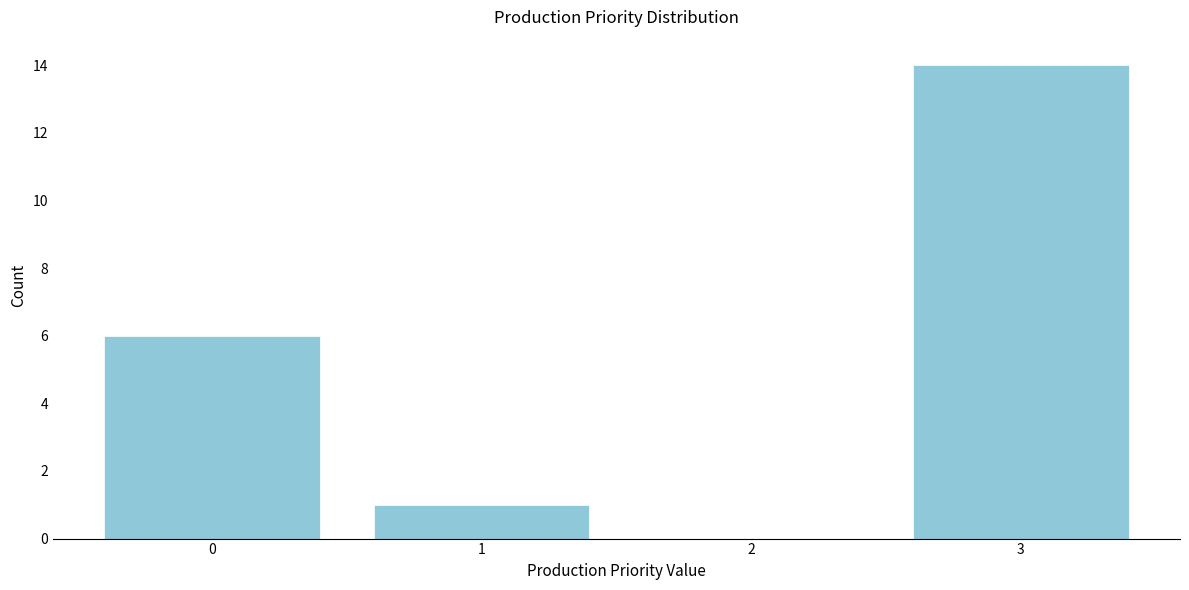

Reading left to right, transcribe all the data shown in this chart.

0=6	1=1	2=0	3=14